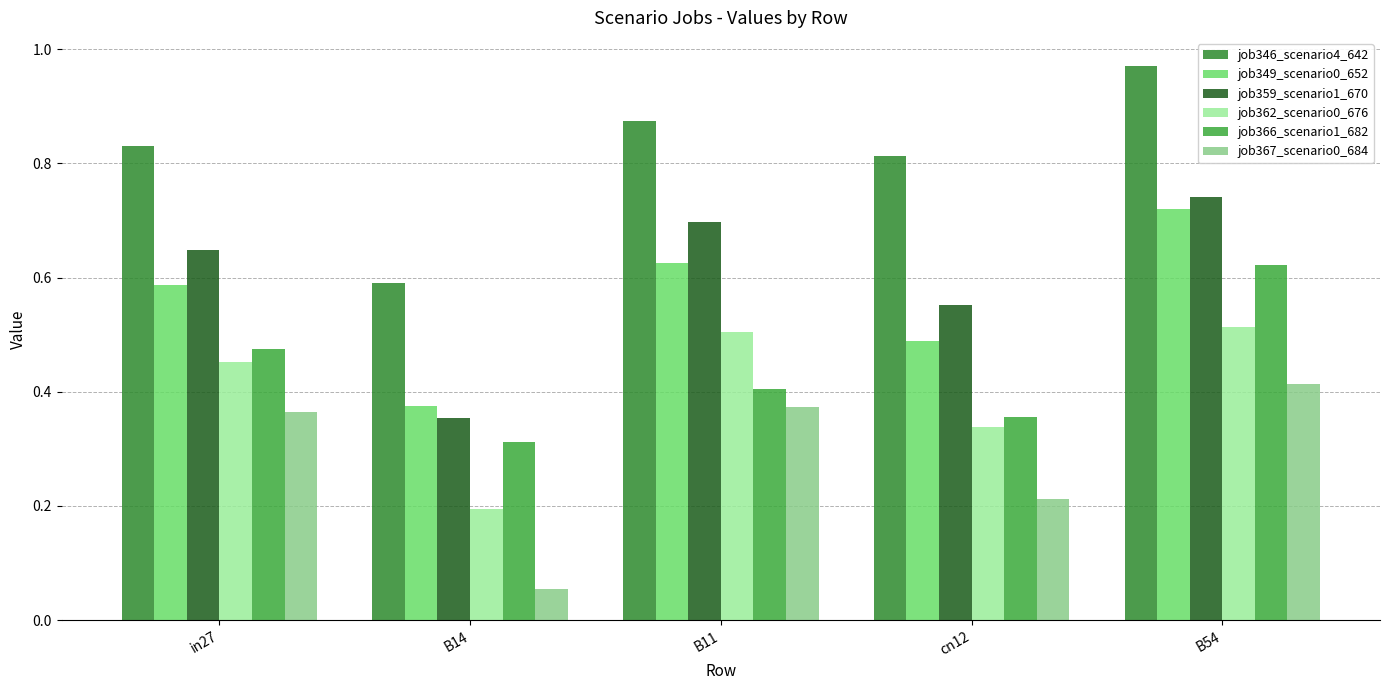

What is the smallest value displayed?

0.1